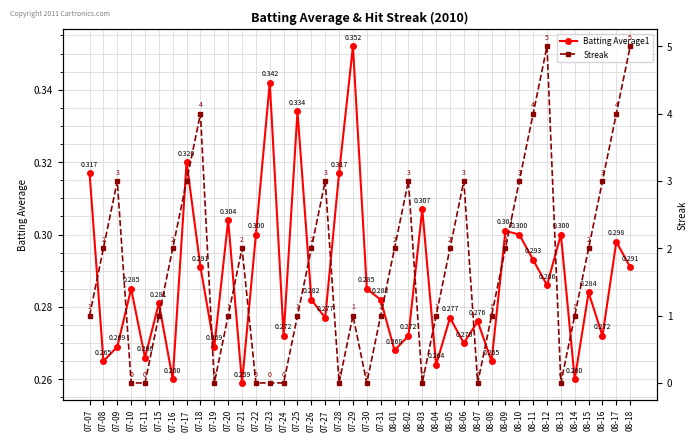

What is the difference between the highest and lowest values at 07-11?

0.3